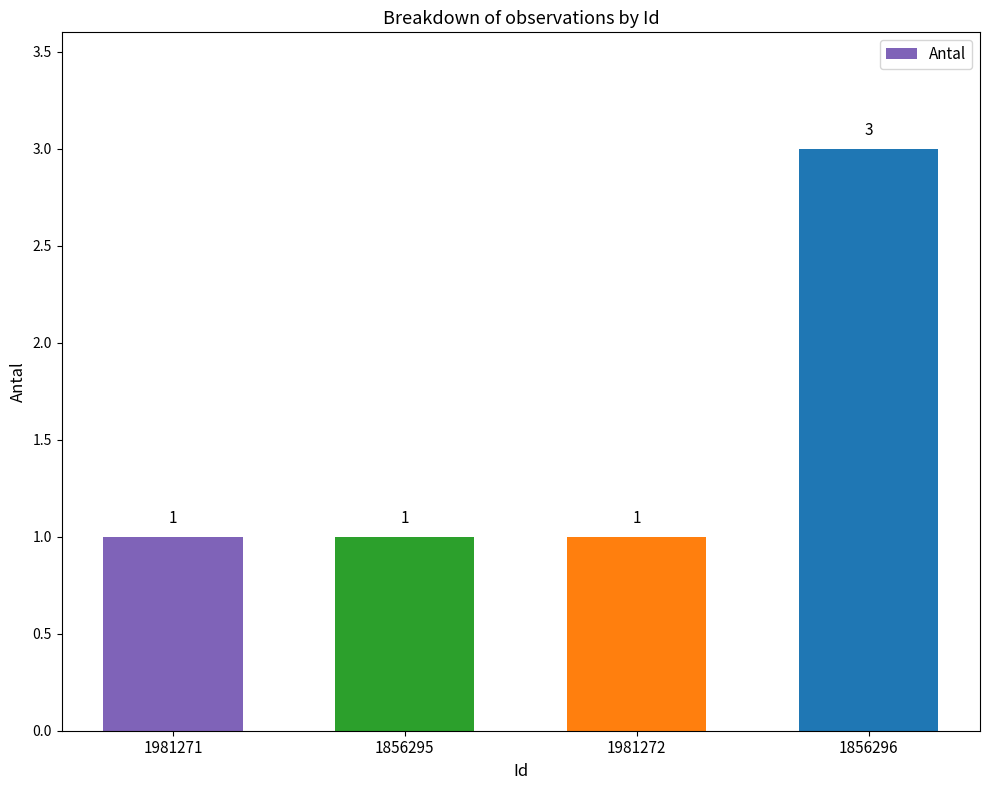

What is the minimum value shown in the chart?

1